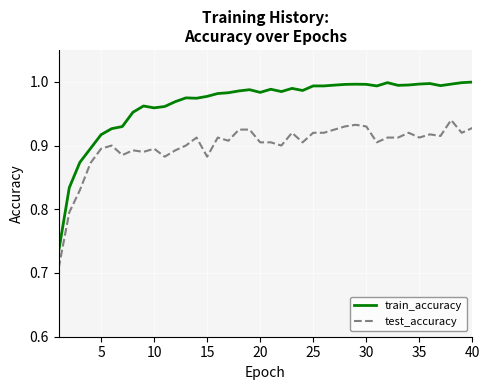

True or false: test_accuracy and train_accuracy cross at least once.

False